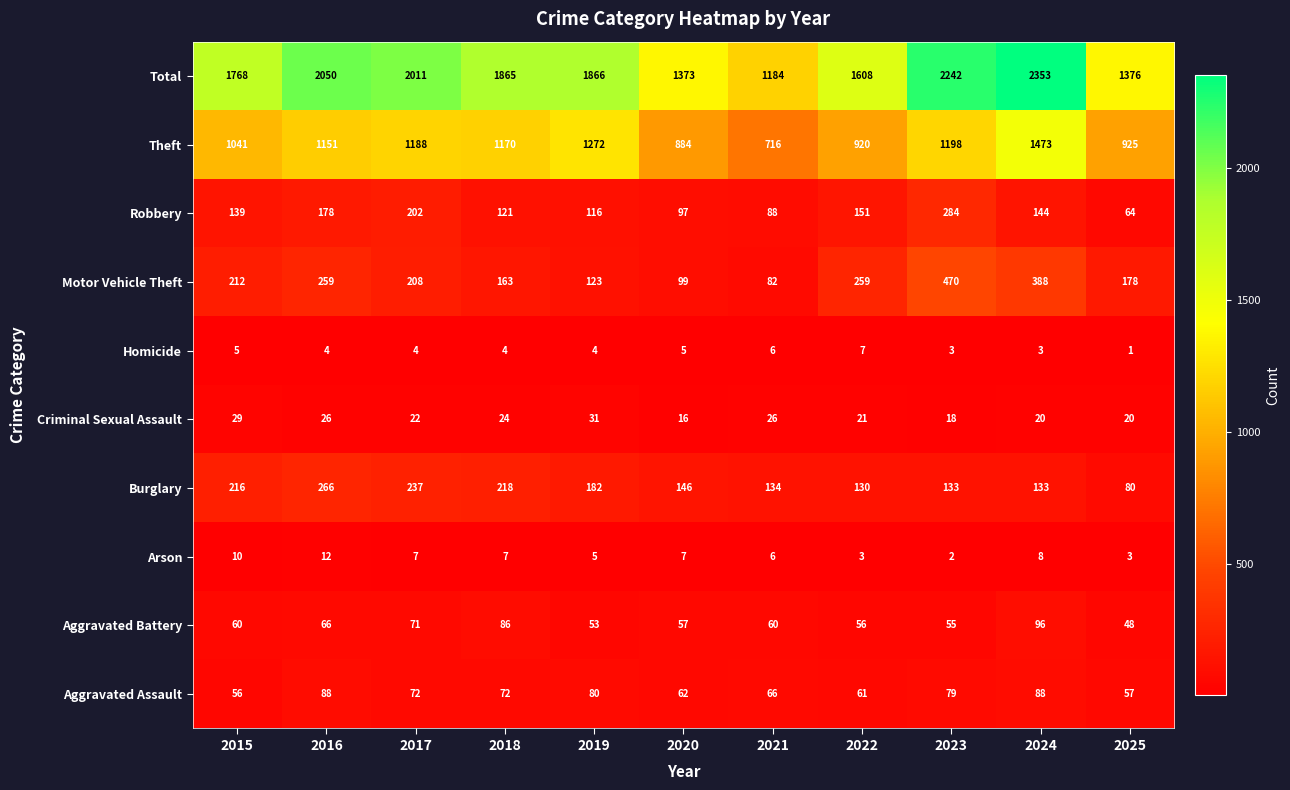

What is the maximum value shown in the chart?

2353